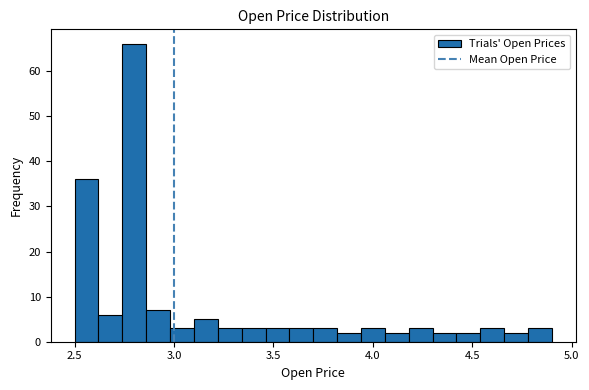

Read against the x-axis, roughly where is the centre of the tallest bar?

2.80